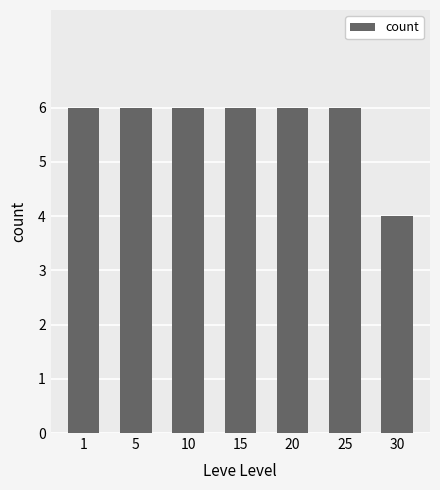

What is the sum of the values at 25 and 10?

12